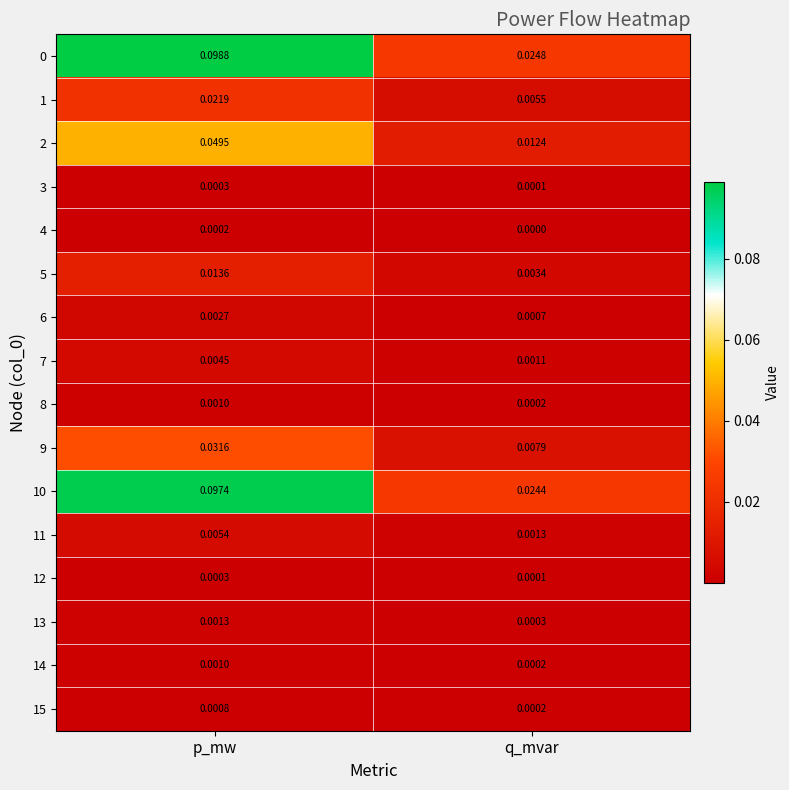

Which category has the lowest value in the 12 series?

q_mvar